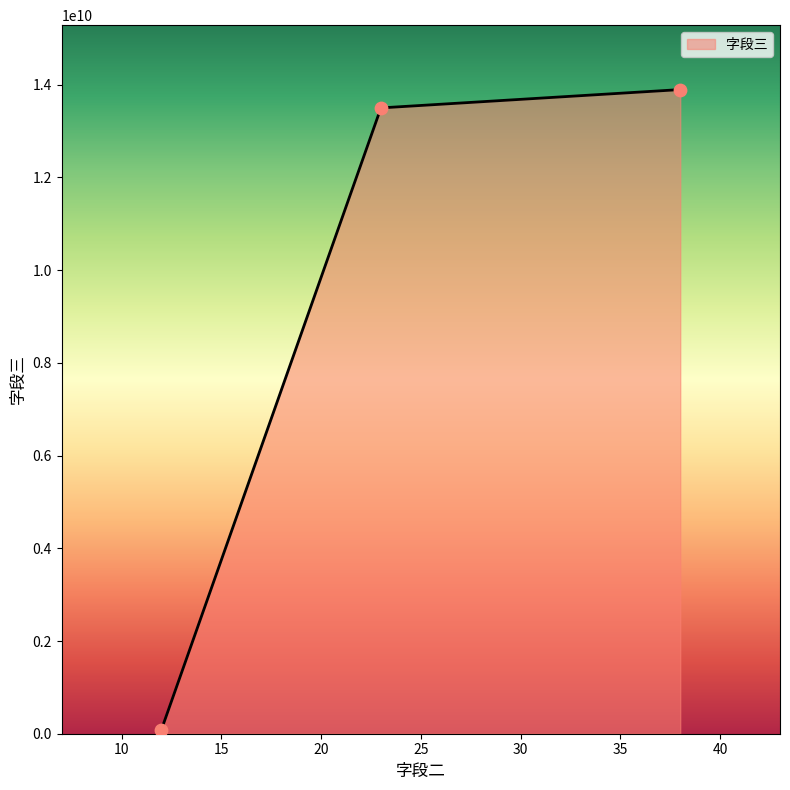

What is the sum of all values?

27481298739